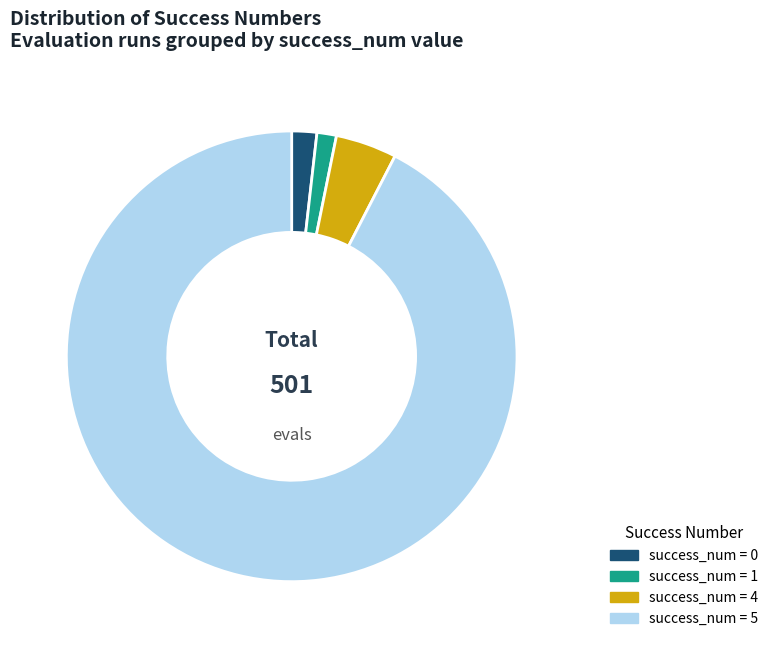

What is the ratio of the value at success_num = 4 to the value at success_num = 1?

3.4